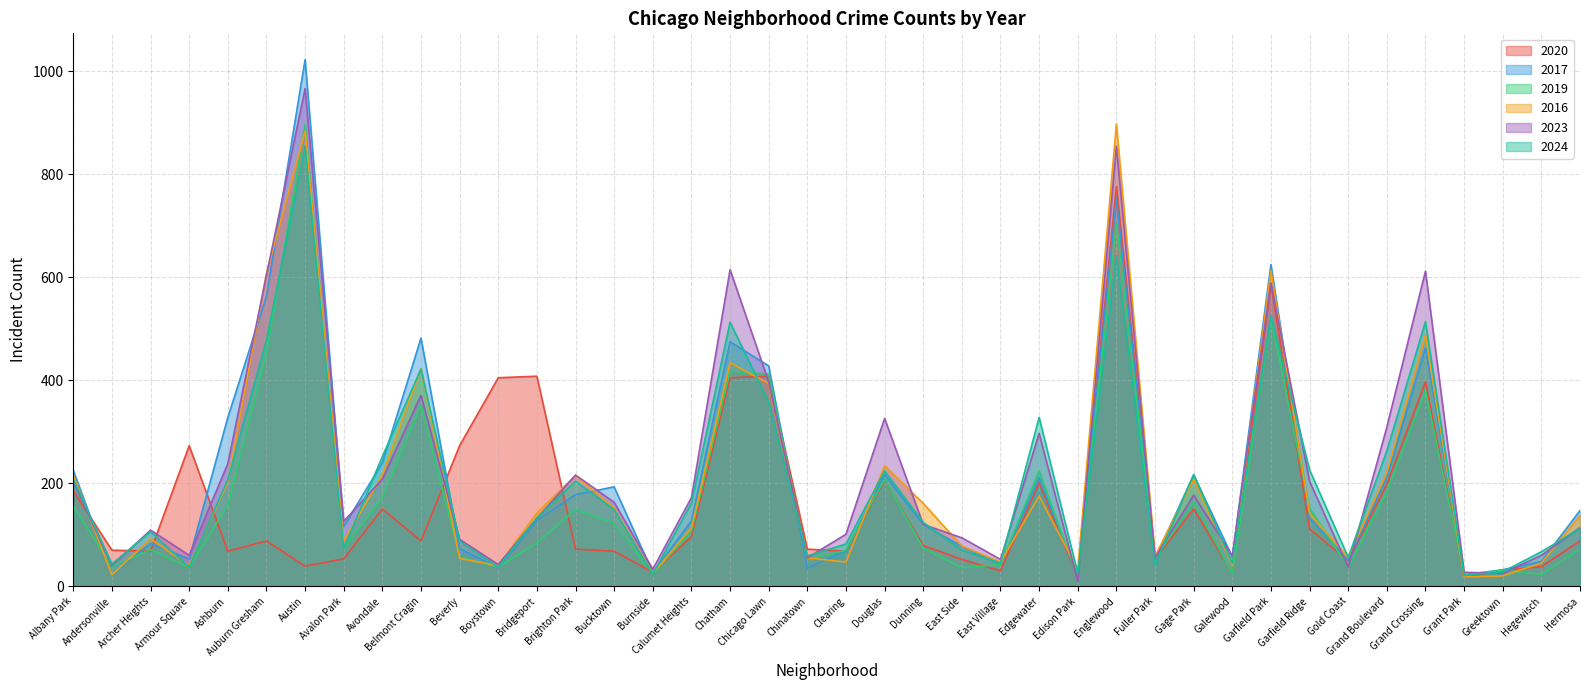

Reading left to right, transcribe all the data shown in this chart.

2020: Albany Park=185	Andersonville=70	Archer Heights=68	Armour Square=273	Ashburn=68	Auburn Gresham=88	Austin=39	Avalon Park=53	Avondale=150	Belmont Cragin=88	Beverly=273	Boystown=405	Bridgeport=408	Brighton Park=72	Bucktown=68	Burnside=27	Calumet Heights=96	Chatham=405	Chicago Lawn=408	Chinatown=72	Clearing=68	Douglas=206	Dunning=79	East Side=52	East Village=30	Edgewater=201	Edison Park=16	Englewood=776	Fuller Park=53	Gage Park=150	Galewood=25	Garfield Park=588	Garfield Ridge=111	Gold Coast=49	Grand Boulevard=198	Grand Crossing=397	Grant Park=17	Greektown=31	Hegewisch=38	Hermosa=88
2017: Albany Park=225	Andersonville=22	Archer Heights=83	Armour Square=53	Ashburn=328	Auburn Gresham=563	Austin=1023	Avalon Park=116	Avondale=240	Belmont Cragin=482	Beverly=73	Boystown=36	Bridgeport=128	Brighton Park=178	Bucktown=193	Burnside=26	Calumet Heights=127	Chatham=475	Chicago Lawn=428	Chinatown=35	Clearing=69	Douglas=217	Dunning=120	East Side=77	East Village=42	Edgewater=211	Edison Park=18	Englewood=753	Fuller Park=53	Gage Park=216	Galewood=57	Garfield Park=625	Garfield Ridge=132	Gold Coast=50	Grand Boulevard=211	Grand Crossing=463	Grant Park=22	Greektown=32	Hegewisch=48	Hermosa=147
2019: Albany Park=156	Andersonville=38	Archer Heights=71	Armour Square=37	Ashburn=157	Auburn Gresham=452	Austin=897	Avalon Park=74	Avondale=172	Belmont Cragin=351	Beverly=57	Boystown=37	Bridgeport=84	Brighton Park=149	Bucktown=122	Burnside=24	Calumet Heights=106	Chatham=418	Chicago Lawn=412	Chinatown=52	Clearing=70	Douglas=208	Dunning=74	East Side=36	East Village=42	Edgewater=224	Edison Park=16	Englewood=704	Fuller Park=54	Gage Park=164	Galewood=24	Garfield Park=521	Garfield Ridge=152	Gold Coast=37	Grand Boulevard=183	Grand Crossing=380	Grant Park=22	Greektown=31	Hegewisch=23	Hermosa=72
2016: Albany Park=216	Andersonville=22	Archer Heights=92	Armour Square=40	Ashburn=202	Auburn Gresham=608	Austin=884	Avalon Park=88	Avondale=216	Belmont Cragin=423	Beverly=54	Boystown=40	Bridgeport=142	Brighton Park=215	Bucktown=152	Burnside=25	Calumet Heights=113	Chatham=434	Chicago Lawn=394	Chinatown=55	Clearing=47	Douglas=234	Dunning=161	East Side=78	East Village=47	Edgewater=175	Edison Park=33	Englewood=898	Fuller Park=58	Gage Park=208	Galewood=41	Garfield Park=613	Garfield Ridge=141	Gold Coast=56	Grand Boulevard=221	Grand Crossing=488	Grant Park=18	Greektown=20	Hegewisch=45	Hermosa=137
2023: Albany Park=204	Andersonville=40	Archer Heights=109	Armour Square=60	Ashburn=238	Auburn Gresham=604	Austin=967	Avalon Park=126	Avondale=208	Belmont Cragin=371	Beverly=91	Boystown=42	Bridgeport=132	Brighton Park=216	Bucktown=163	Burnside=33	Calumet Heights=172	Chatham=615	Chicago Lawn=397	Chinatown=55	Clearing=101	Douglas=326	Dunning=120	East Side=94	East Village=52	Edgewater=297	Edison Park=10	Englewood=855	Fuller Park=55	Gage Park=177	Galewood=59	Garfield Park=589	Garfield Ridge=204	Gold Coast=37	Grand Boulevard=309	Grand Crossing=612	Grant Park=27	Greektown=25	Hegewisch=60	Hermosa=114
2024: Albany Park=208	Andersonville=43	Archer Heights=106	Armour Square=37	Ashburn=207	Auburn Gresham=478	Austin=854	Avalon Park=73	Avondale=252	Belmont Cragin=422	Beverly=88	Boystown=37	Bridgeport=133	Brighton Park=204	Bucktown=149	Burnside=23	Calumet Heights=162	Chatham=513	Chicago Lawn=358	Chinatown=59	Clearing=82	Douglas=224	Dunning=124	East Side=70	East Village=45	Edgewater=328	Edison Park=25	Englewood=642	Fuller Park=42	Gage Park=217	Galewood=44	Garfield Park=526	Garfield Ridge=226	Gold Coast=56	Grand Boulevard=263	Grand Crossing=514	Grant Park=21	Greektown=28	Hegewisch=67	Hermosa=112